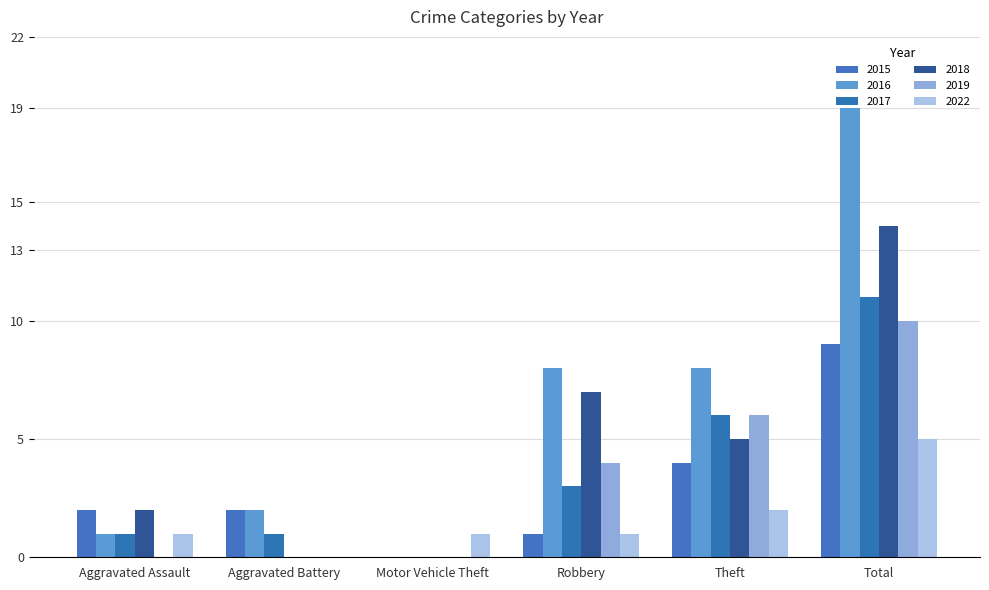

What is the difference between the maximum and second lowest values in the 2016 series?

18